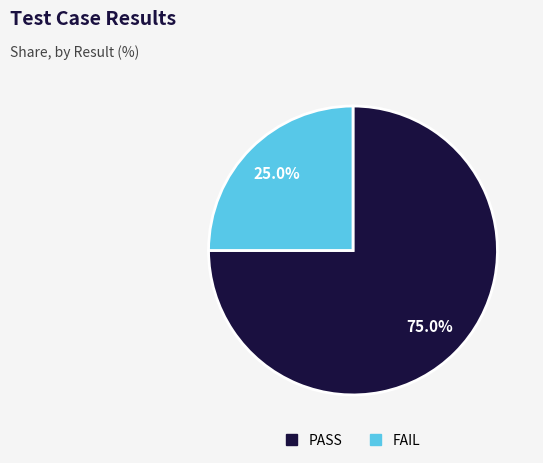

Is there a majority slice in this chart?

Yes